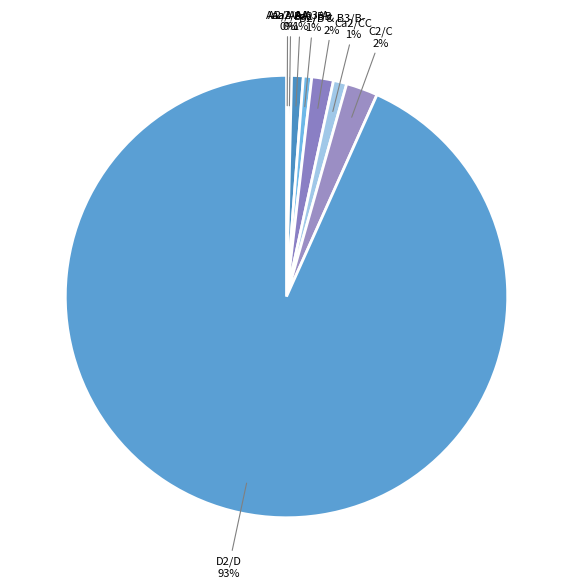

To the nearest percent, what is the average slice percentage?

12%